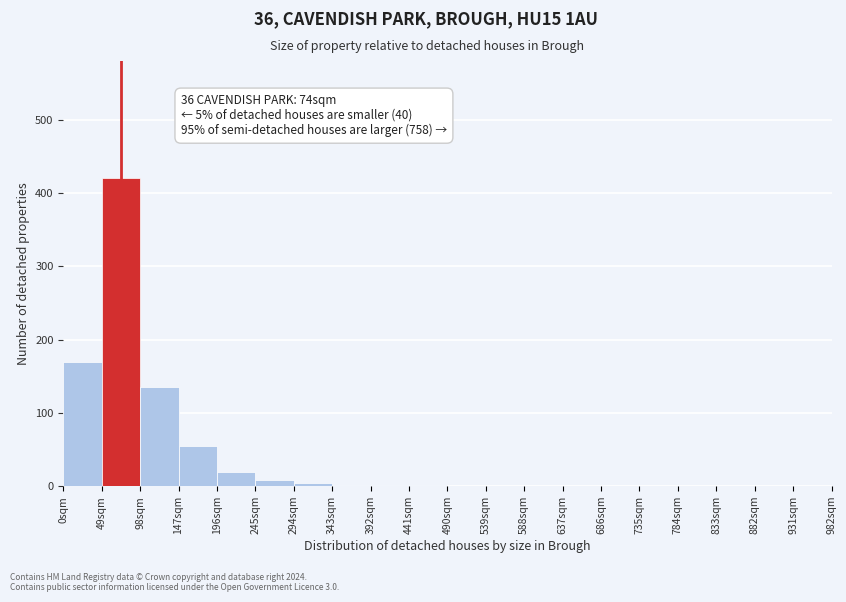

Over which range of the x-axis is the bar tallest?

49 to 98